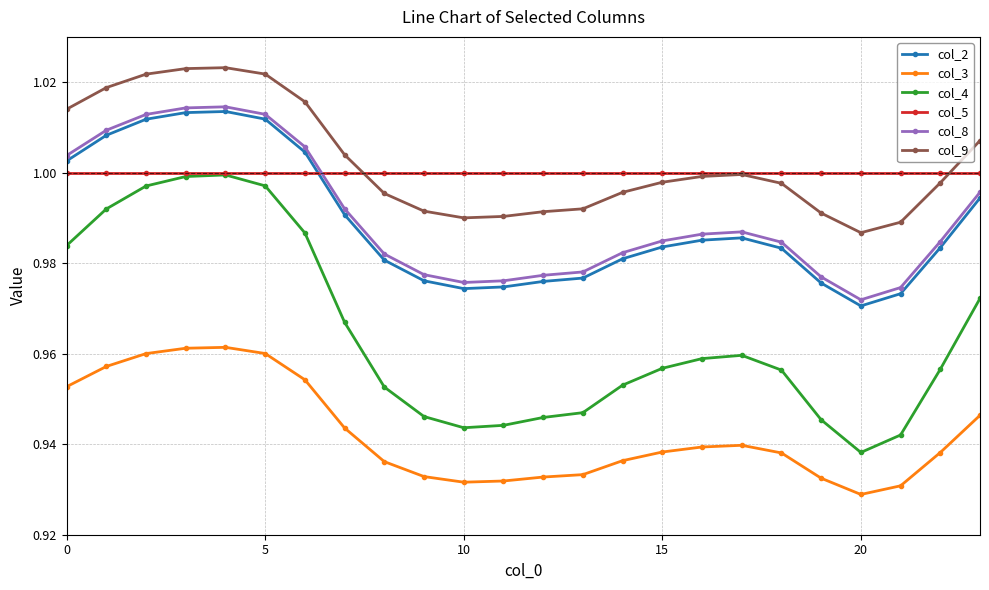

True or false: col_2 has more than 1 interior local peaks.

True